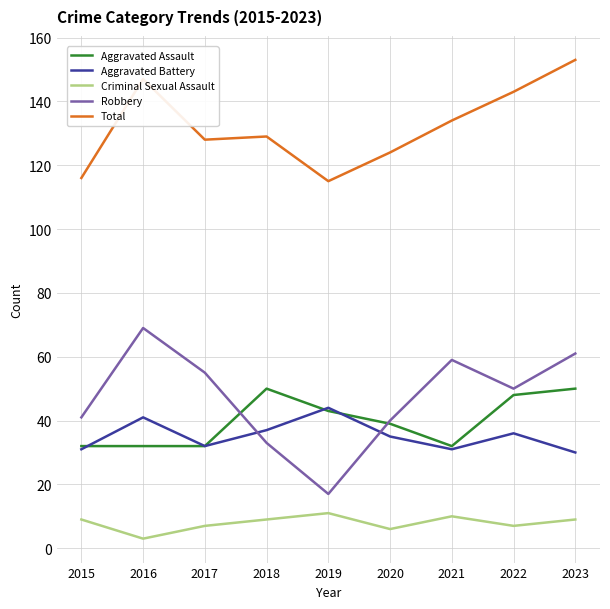

What is the difference between the maximum and minimum values in the Aggravated Battery series?

14